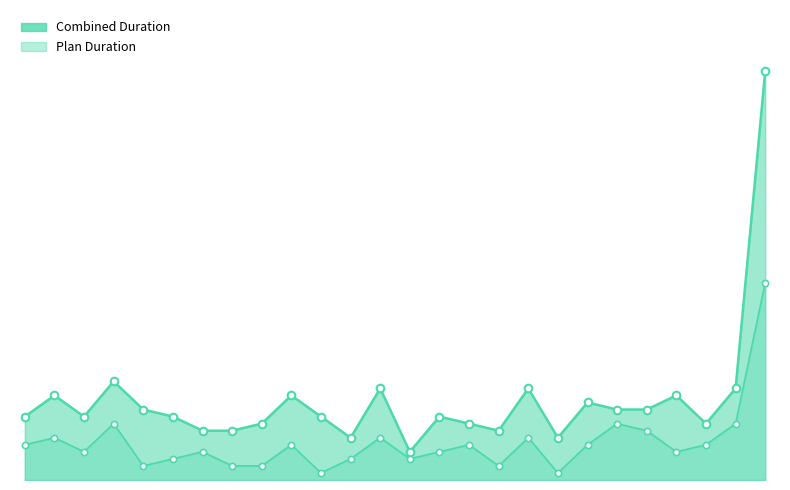

Approximately how many times larger is the value at Activity 25 compared to Activity 11?

8.0